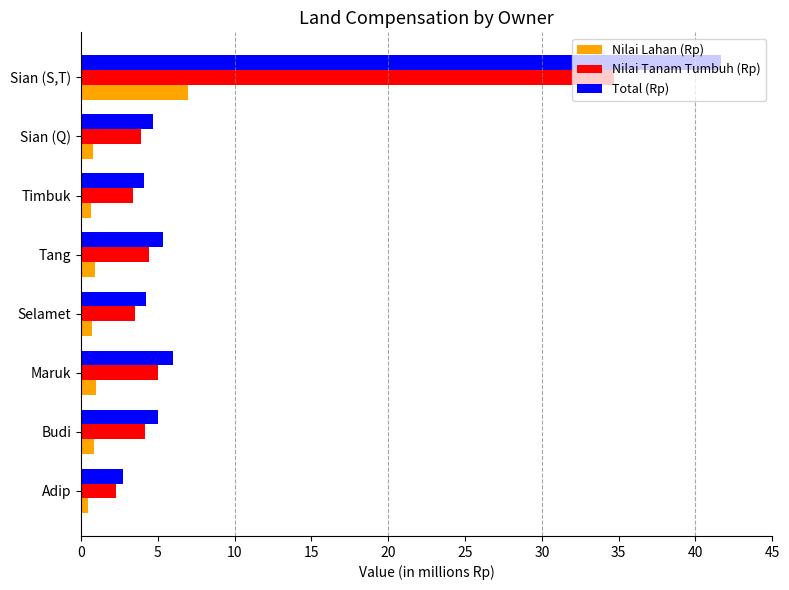

At which category does the chart reach its peak across all series?

Sian (S,T)